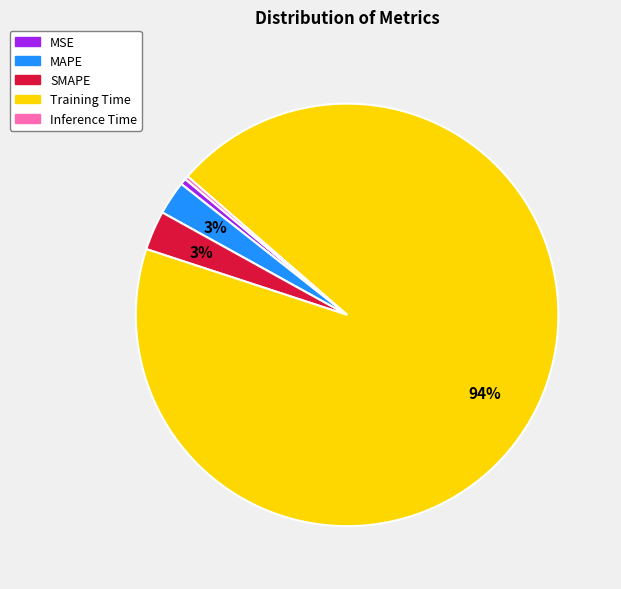

Is there any slice that represents more than half of the pie?

Yes